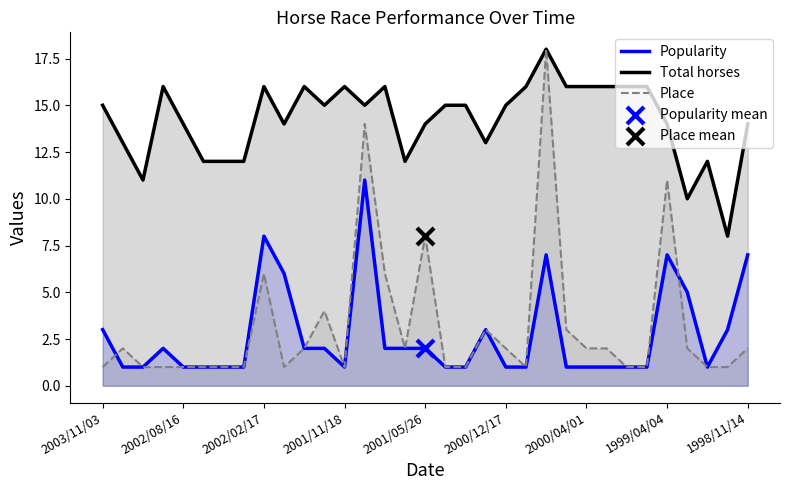

At how many categories does at least one series exceed 15?

12